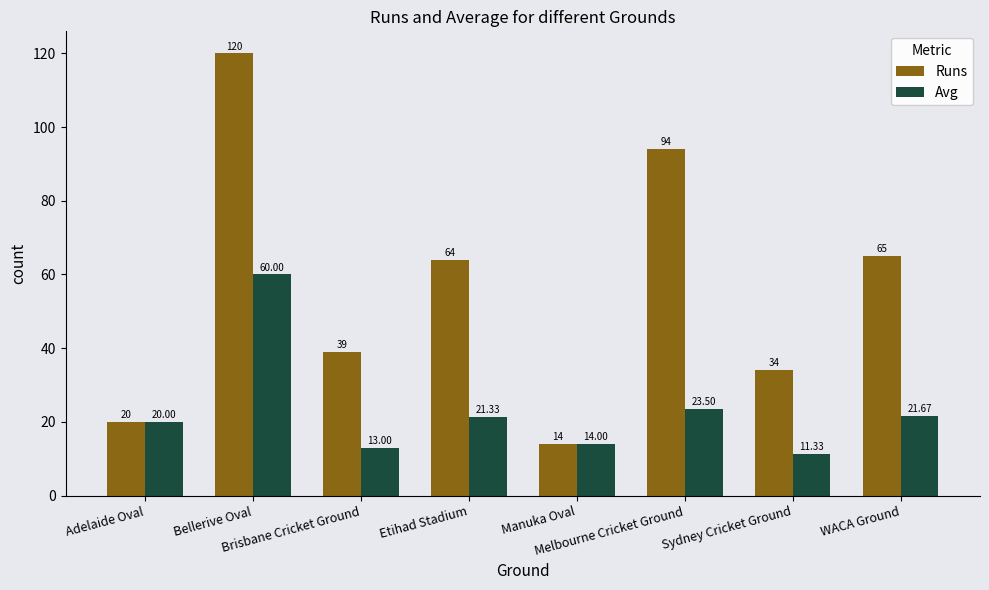

What is the lowest value of the Runs series?

14.0